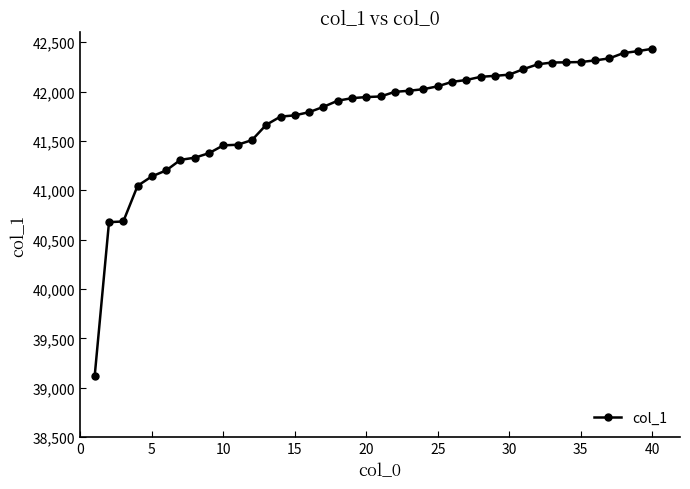

What is the maximum value shown in the chart?

42433